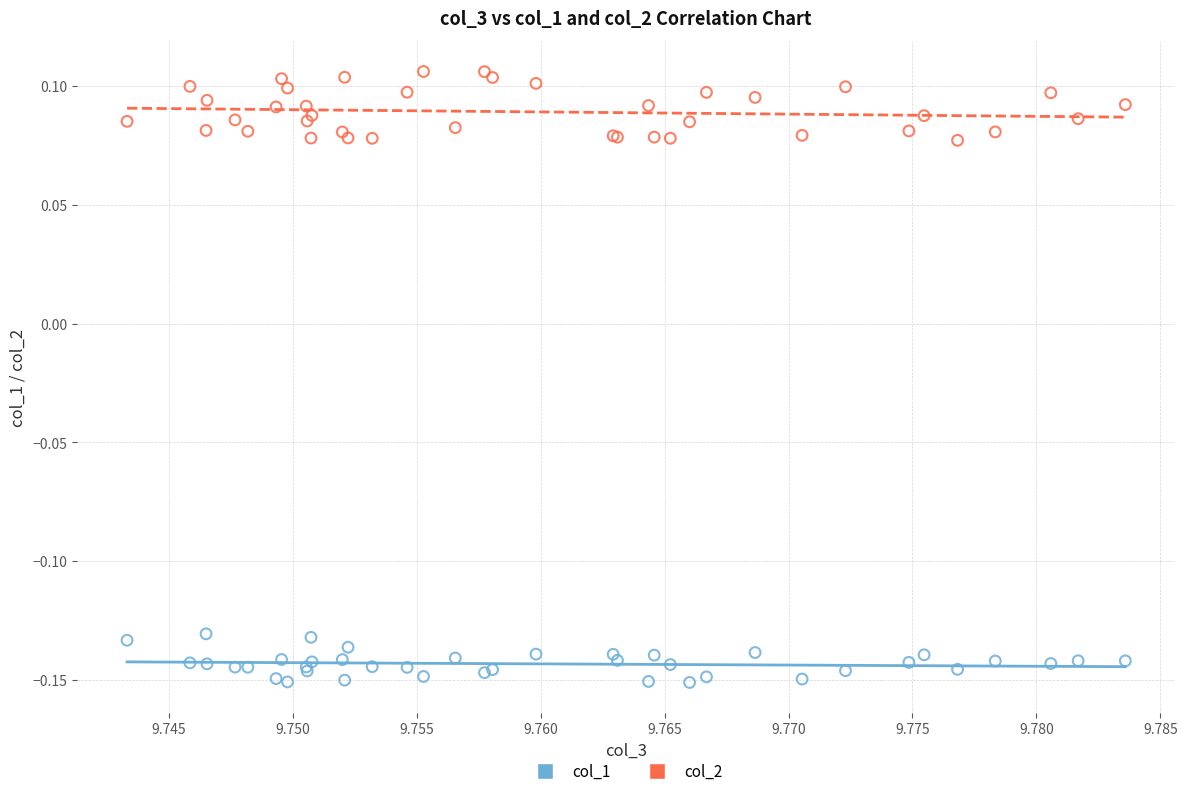

Which series reaches the maximum Y coordinate?

col_2